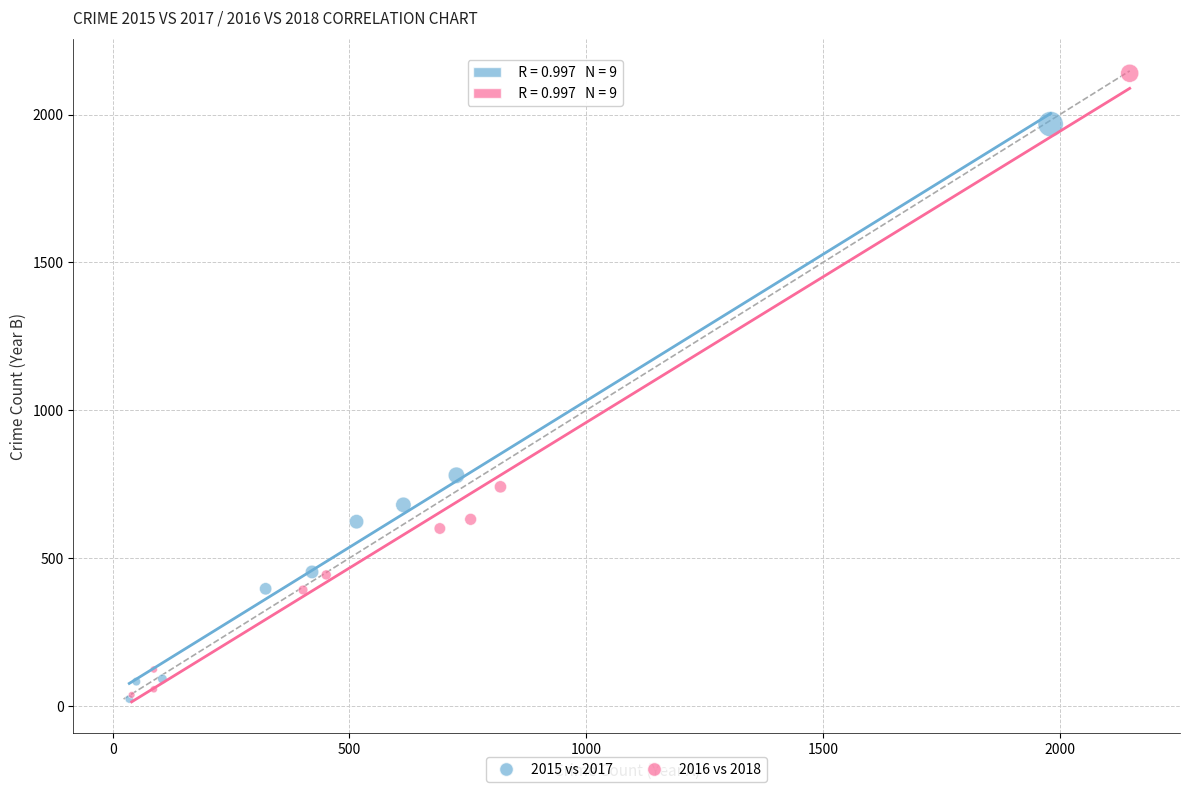

Which series has the widest spread of Y values?

2016 vs 2018